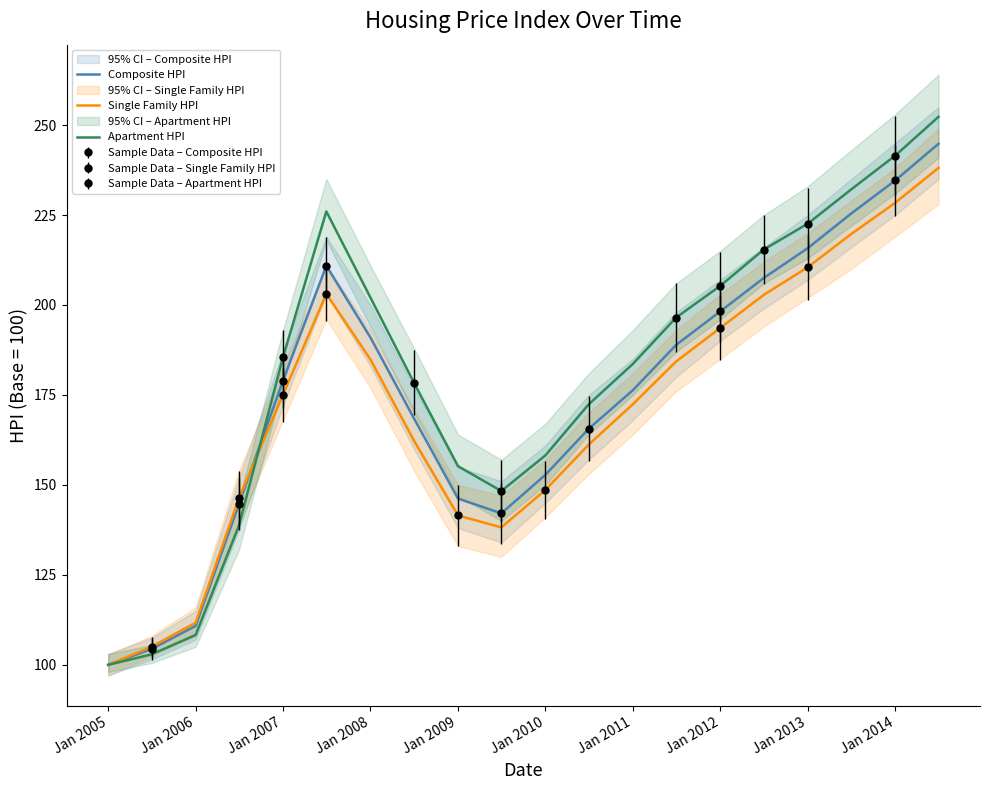

The Apartment HPI series shows 158.3 at Jan 2004. True or false?

False